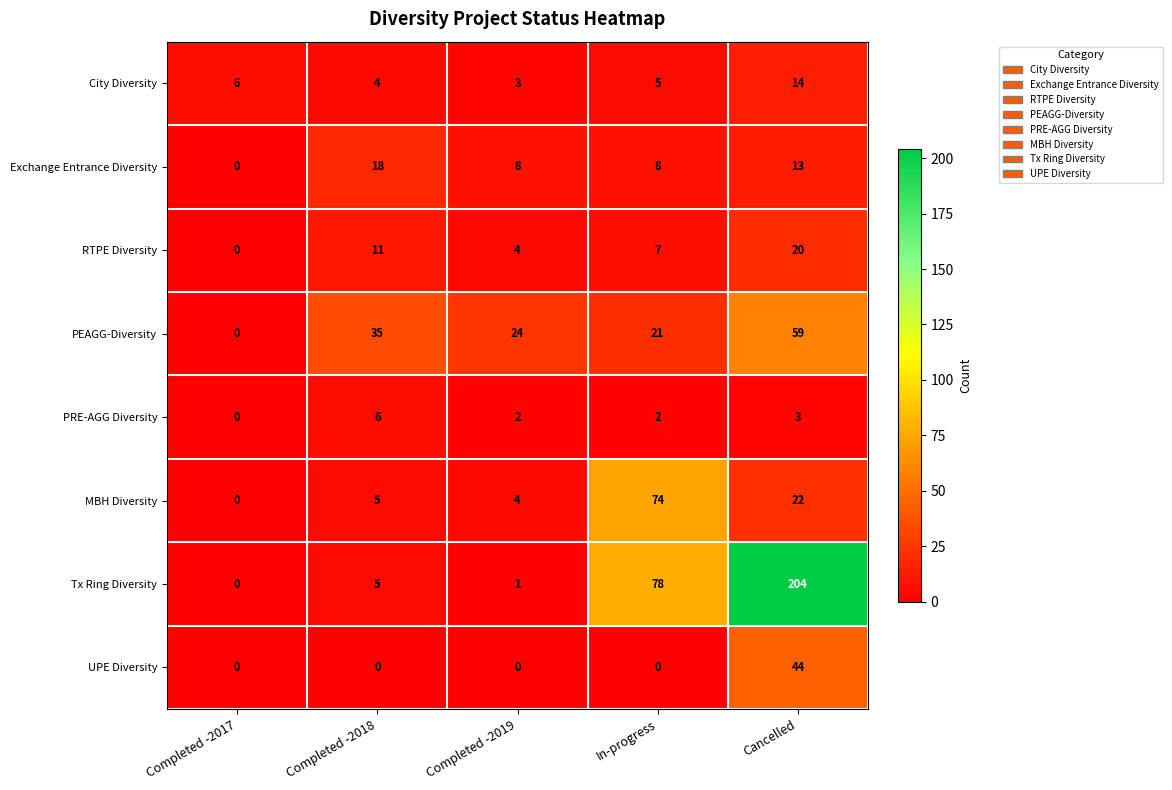

Is it true that Exchange Entrance Diversity equals 12 at In-progress?

False